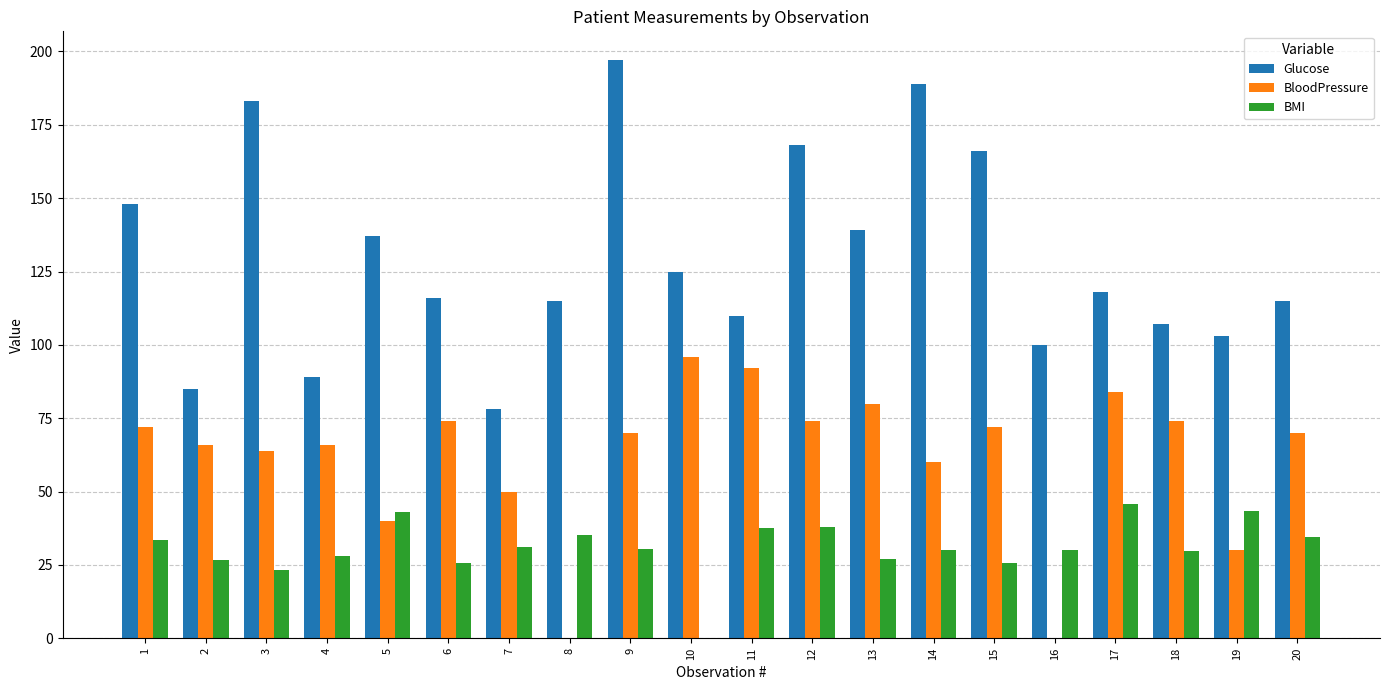

Count the number of data series in this chart.

3